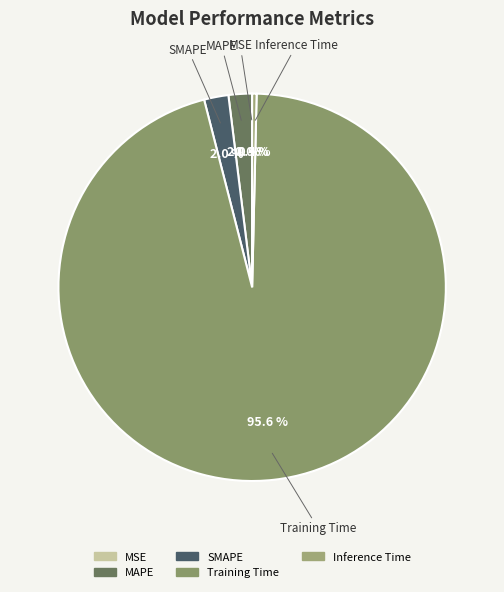

To the nearest percent, what is the difference between the largest and smallest slice percentages?

96%